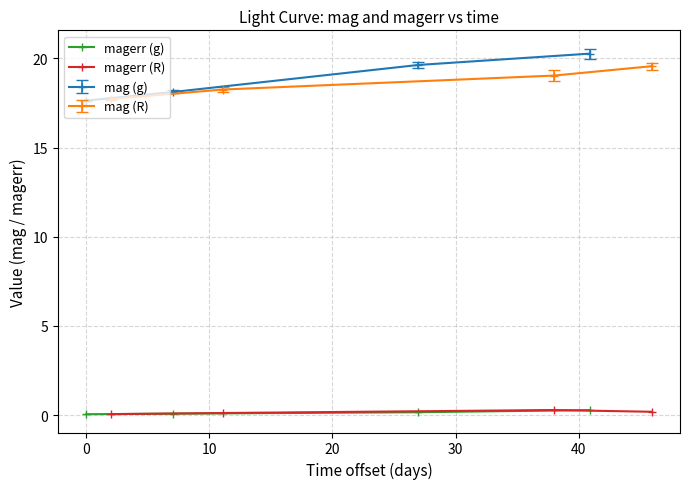

How many interior local peaks does the magerr (R) series have?

1